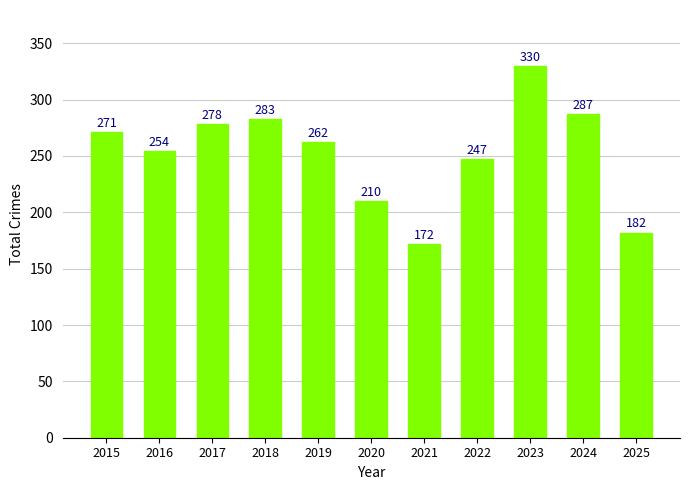

Is it true that the value at 2017 is 278?

True